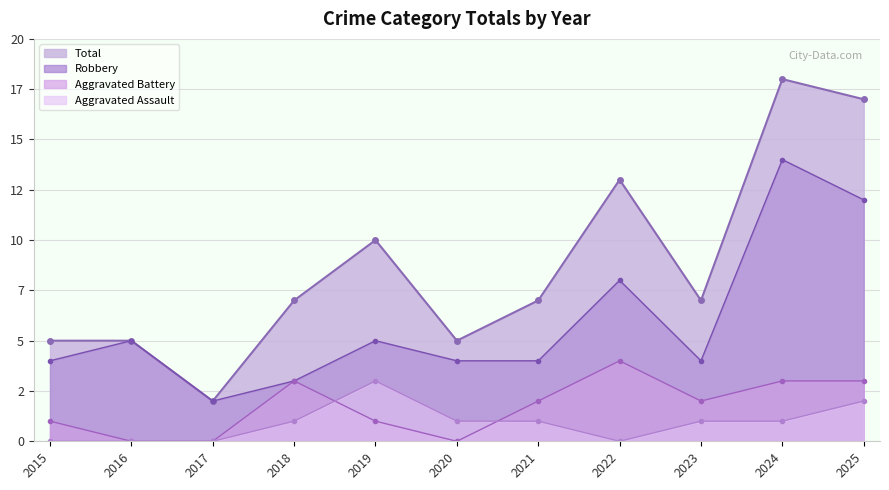

What is the sum of the Total values at 2020 and 2016?

10